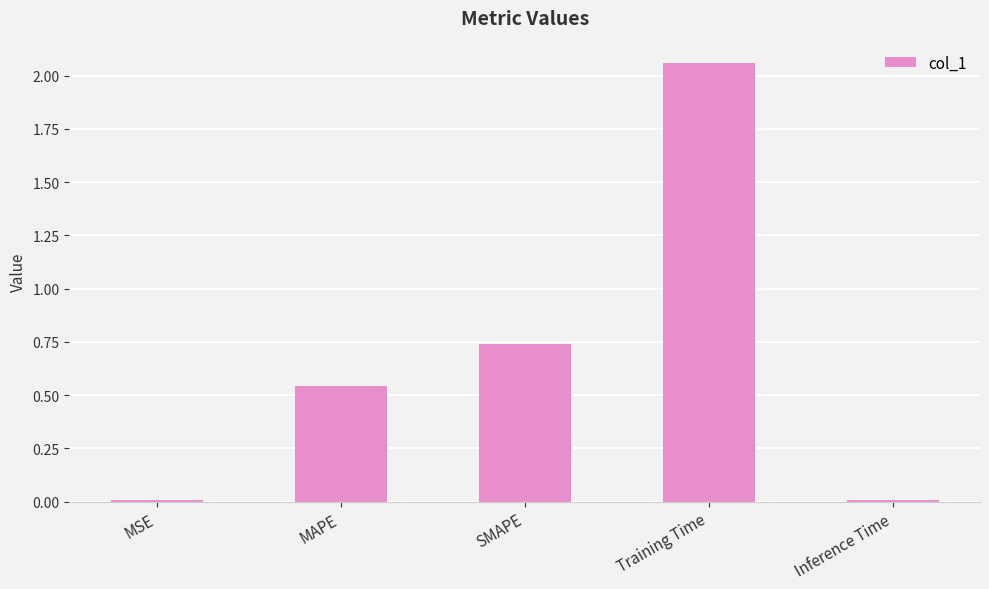

Are the bars horizontal?

No